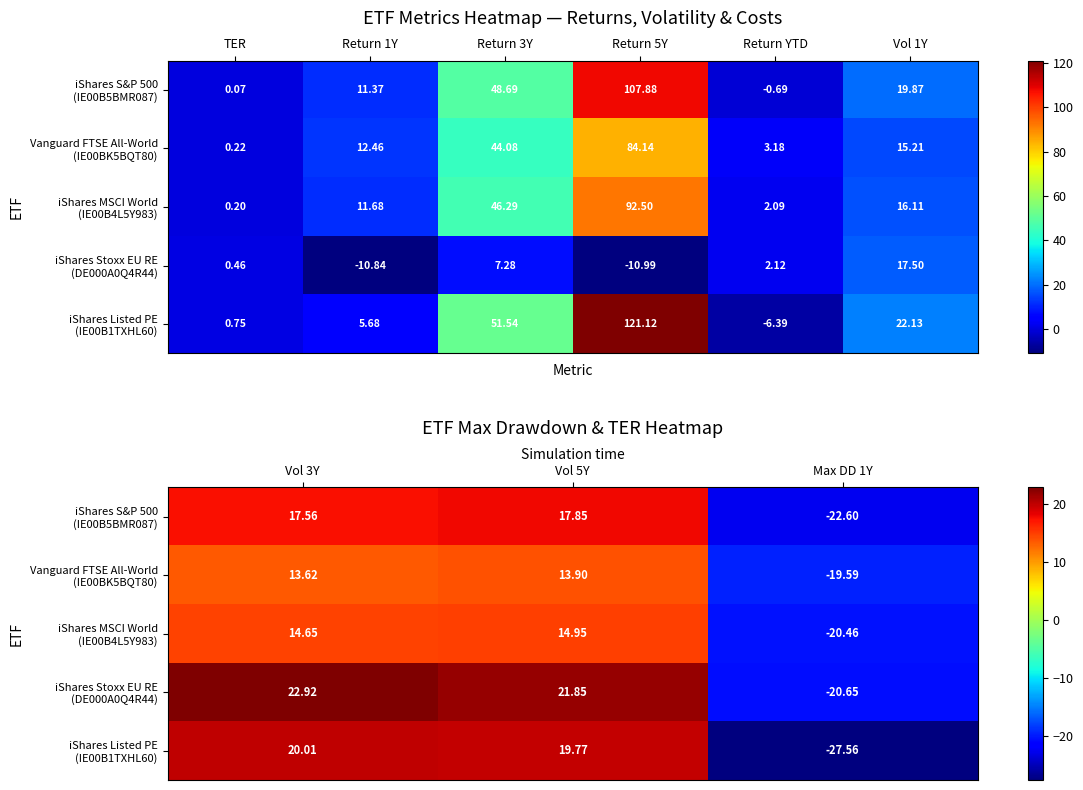

The Vanguard FTSE All-World (IE00BK5BQT80) series shows -30.6 at Max DD 1Y. True or false?

False